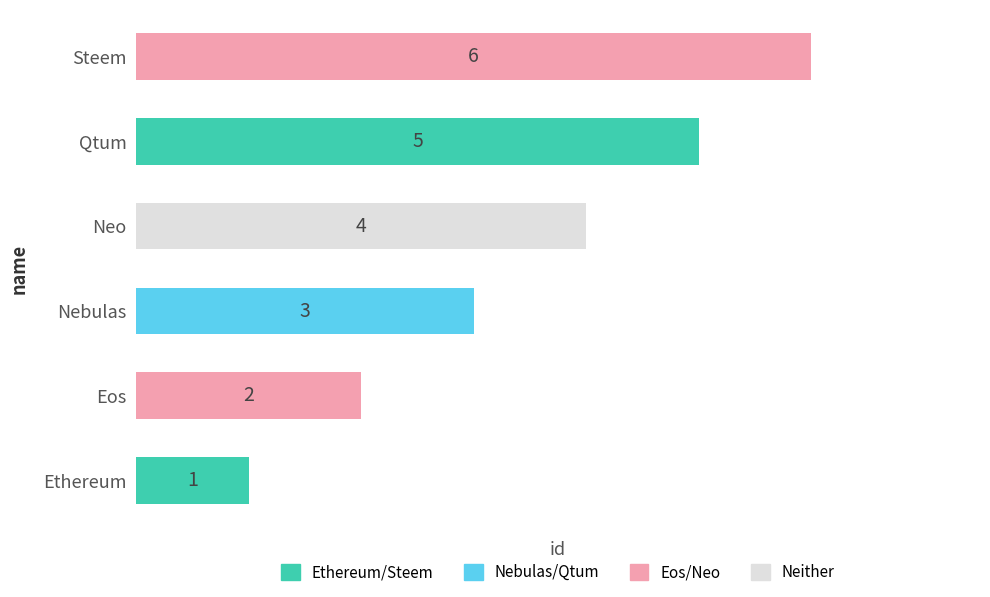

What is the difference between the maximum and second lowest values?

4